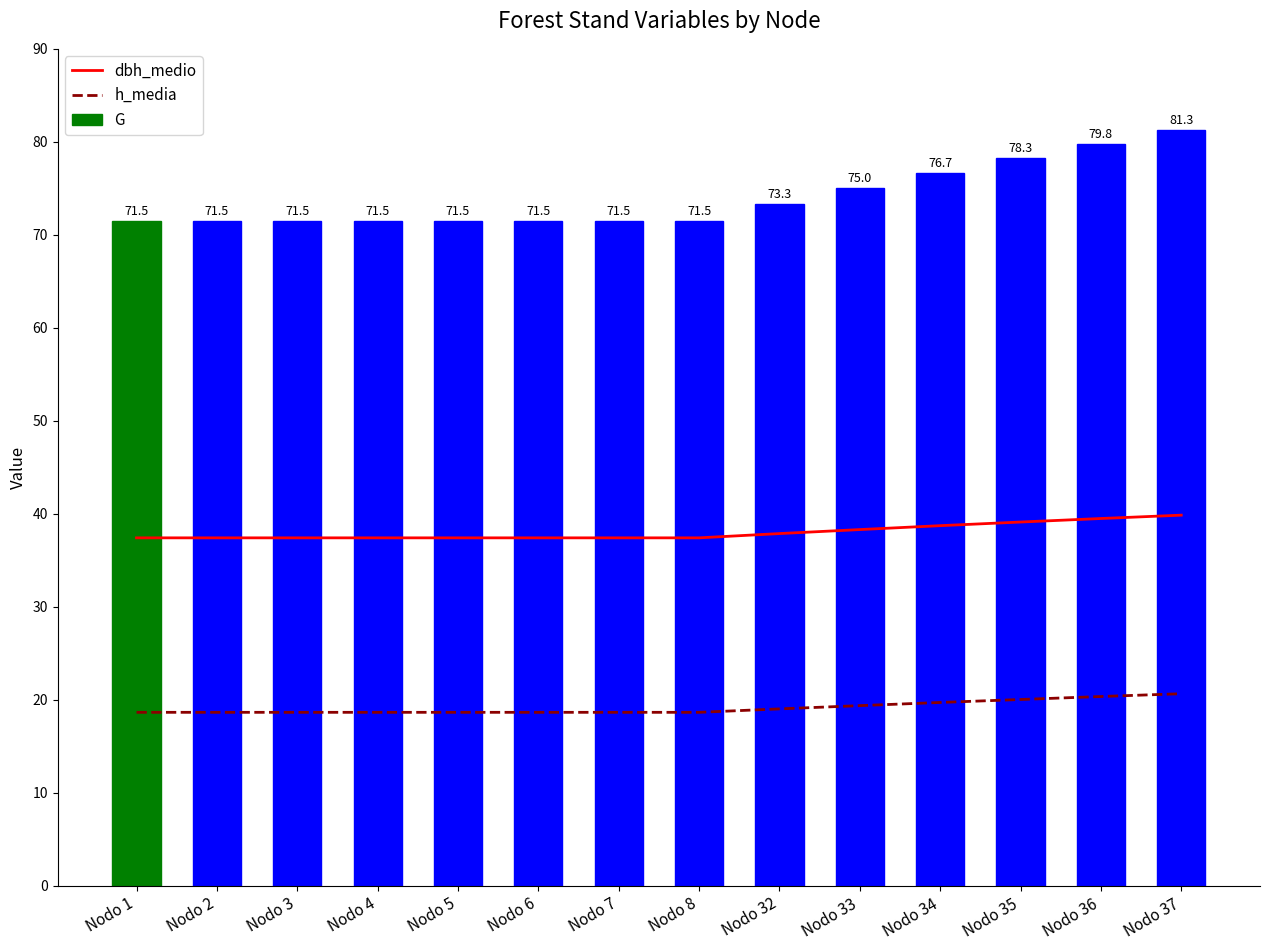

What is the average value of the G series?

74.0